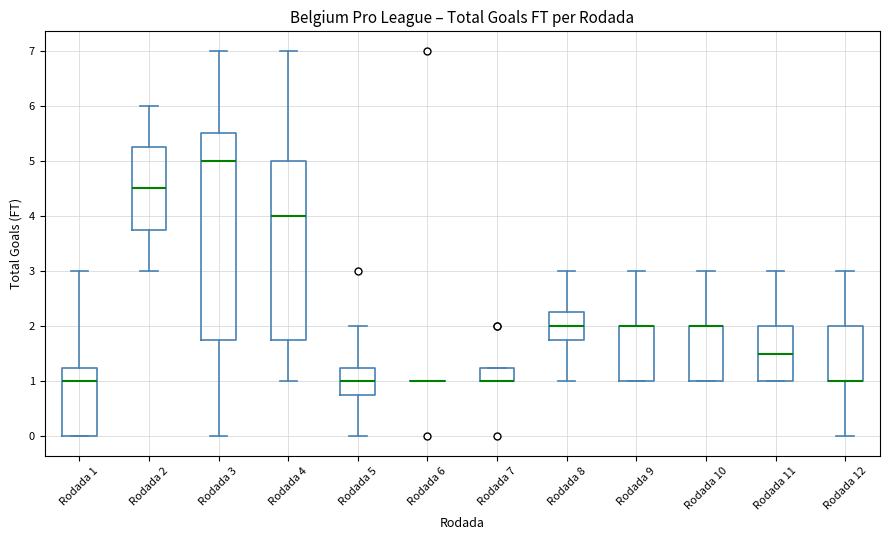

Where is the upper edge of the box for Rodada 12 on the y-axis? The values are not printed on the chart, so give them approximately, as read against the axis.

2.0